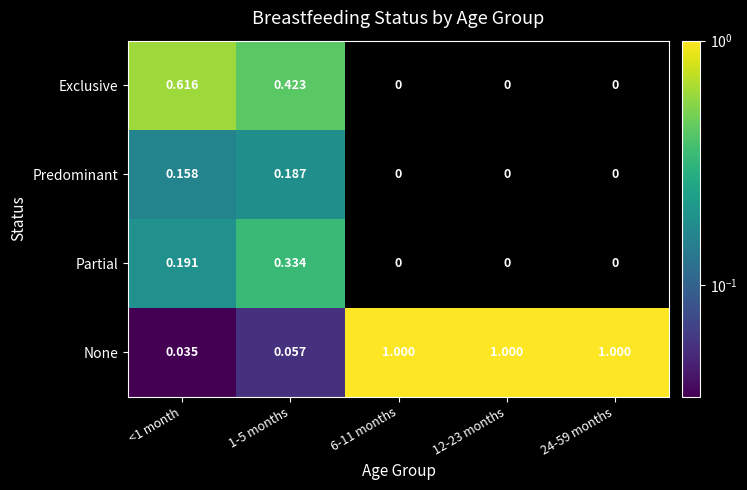

At 1-5 months, list the series in order from smallest to largest.

None, Predominant, Partial, Exclusive